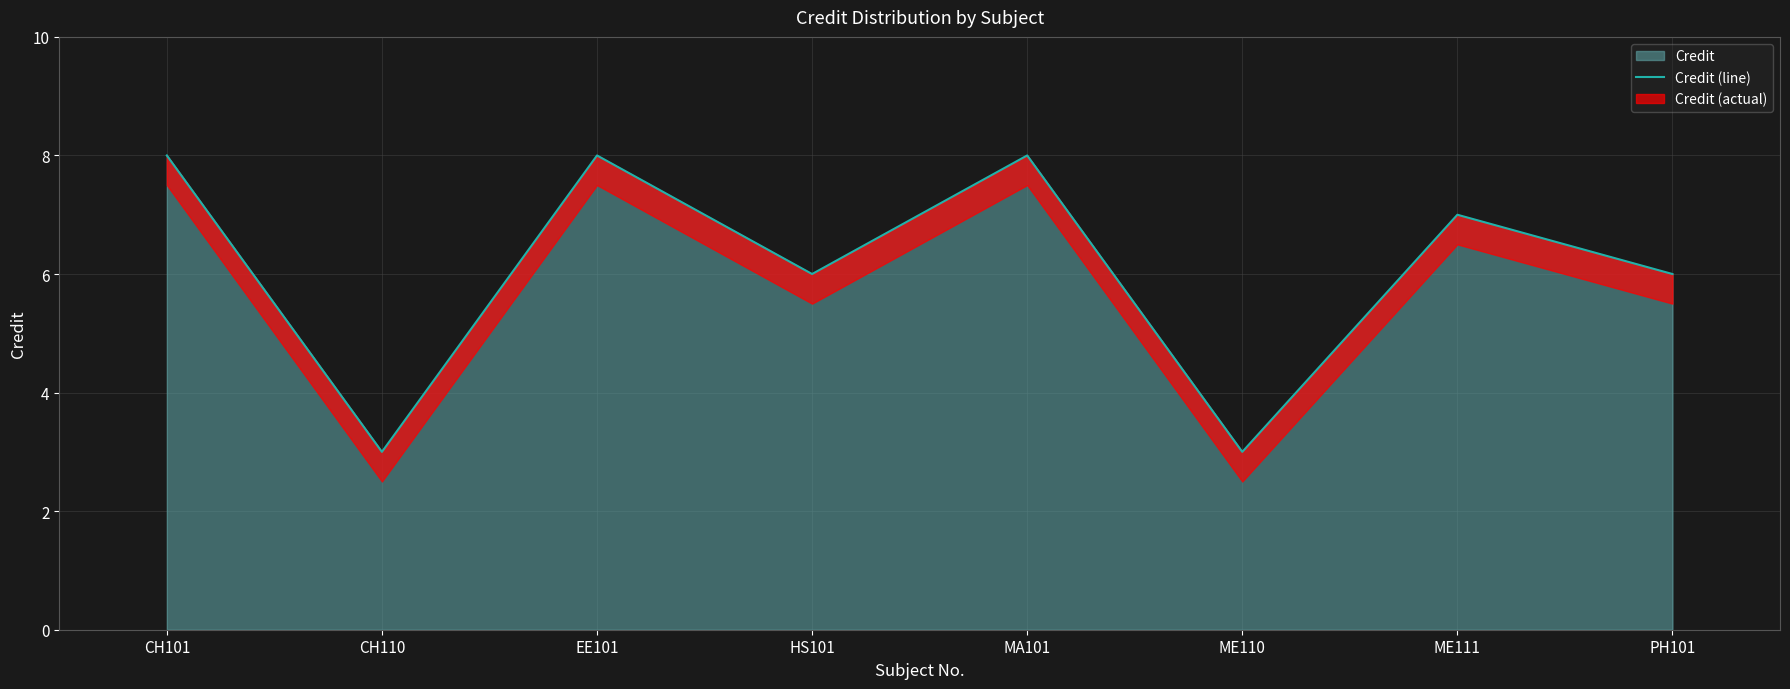

The chart shows a value of 5 at ME111. True or false?

False